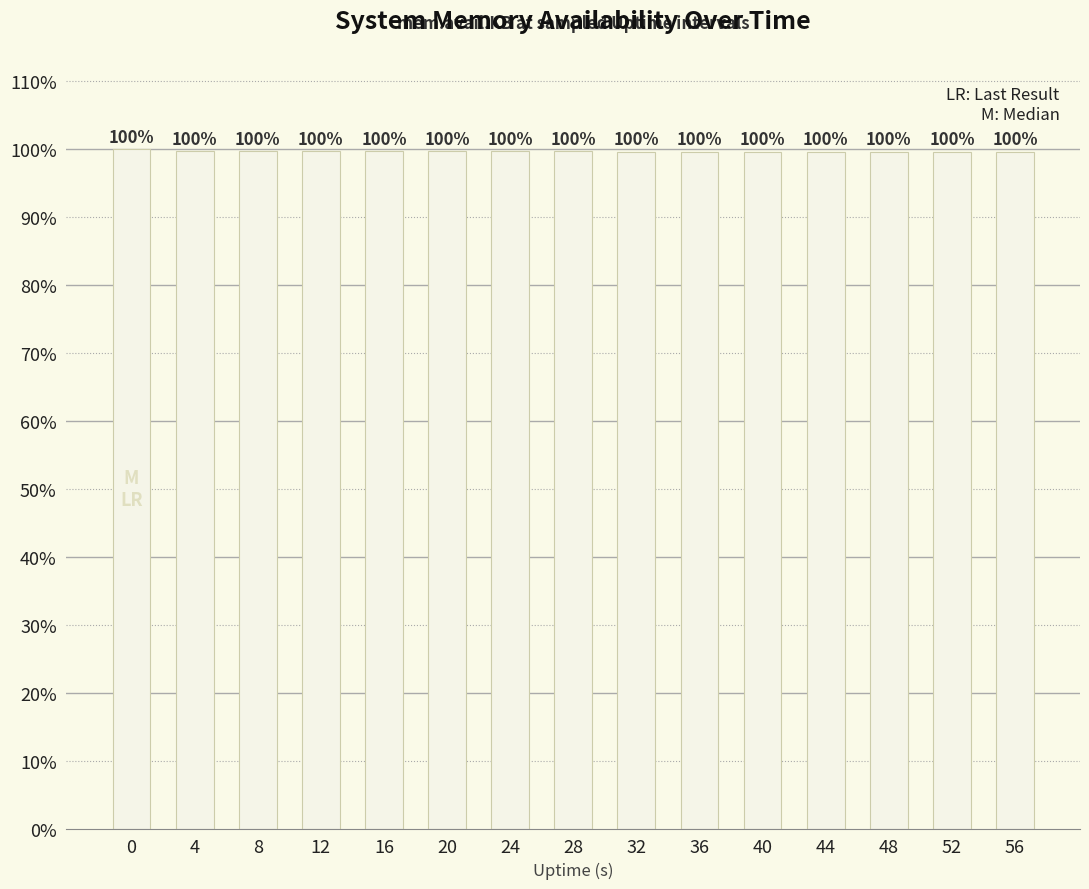

Which category has the lowest value across all series?

56